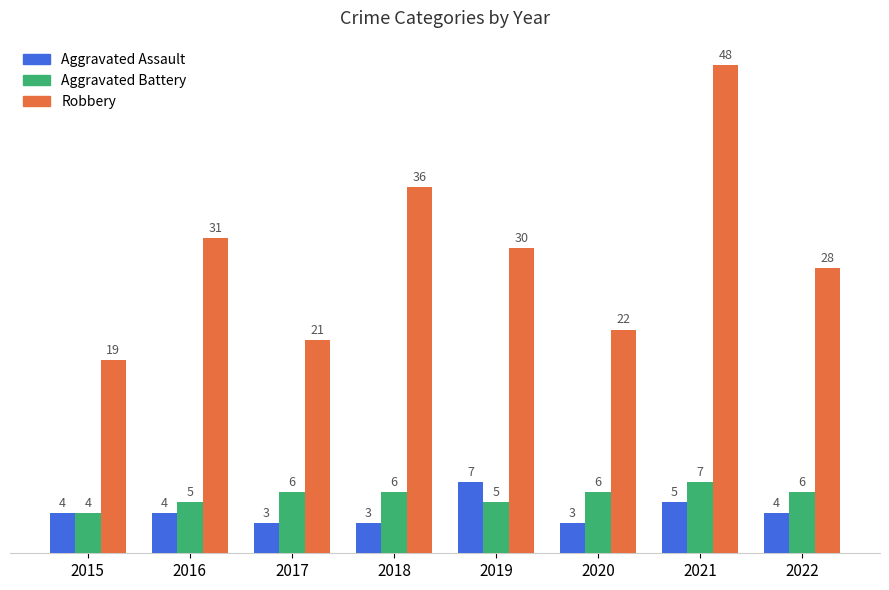

What is the minimum value shown in the chart?

3